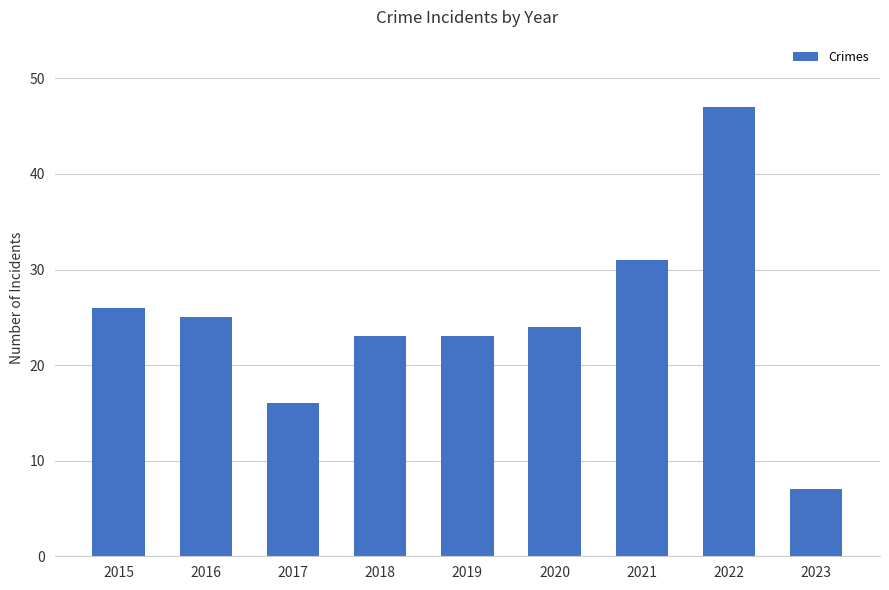

What value does the data have at 2023, to the nearest 5?

5